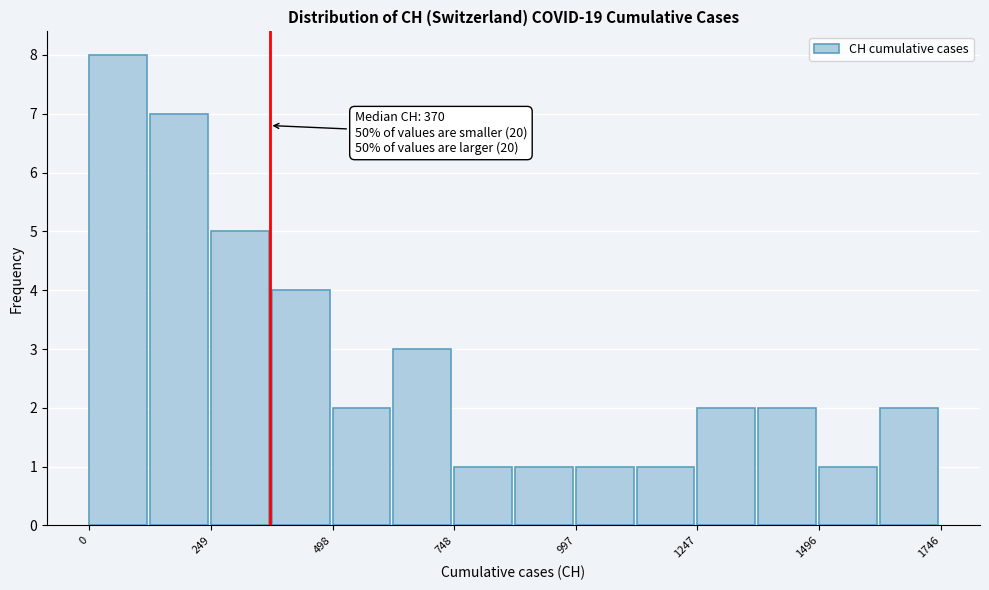

Around what value on the x-axis is the tallest bar? Give the approximate position of its centre, as read against the axis.

50